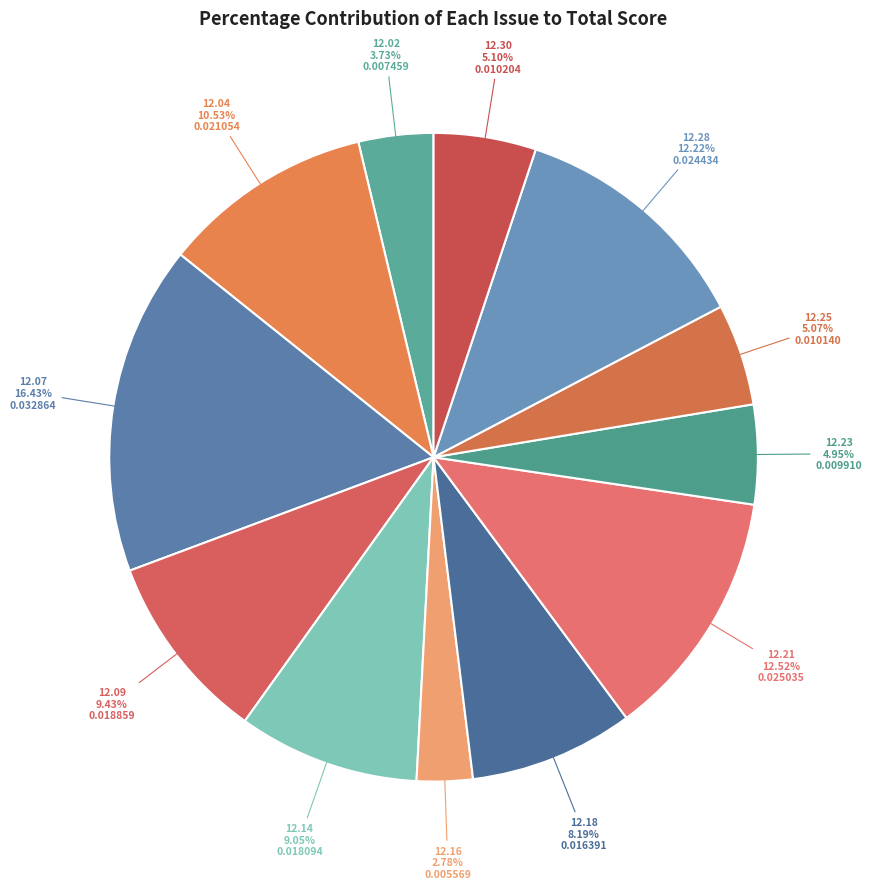

Does 12.14 represent more than half of the total?

No